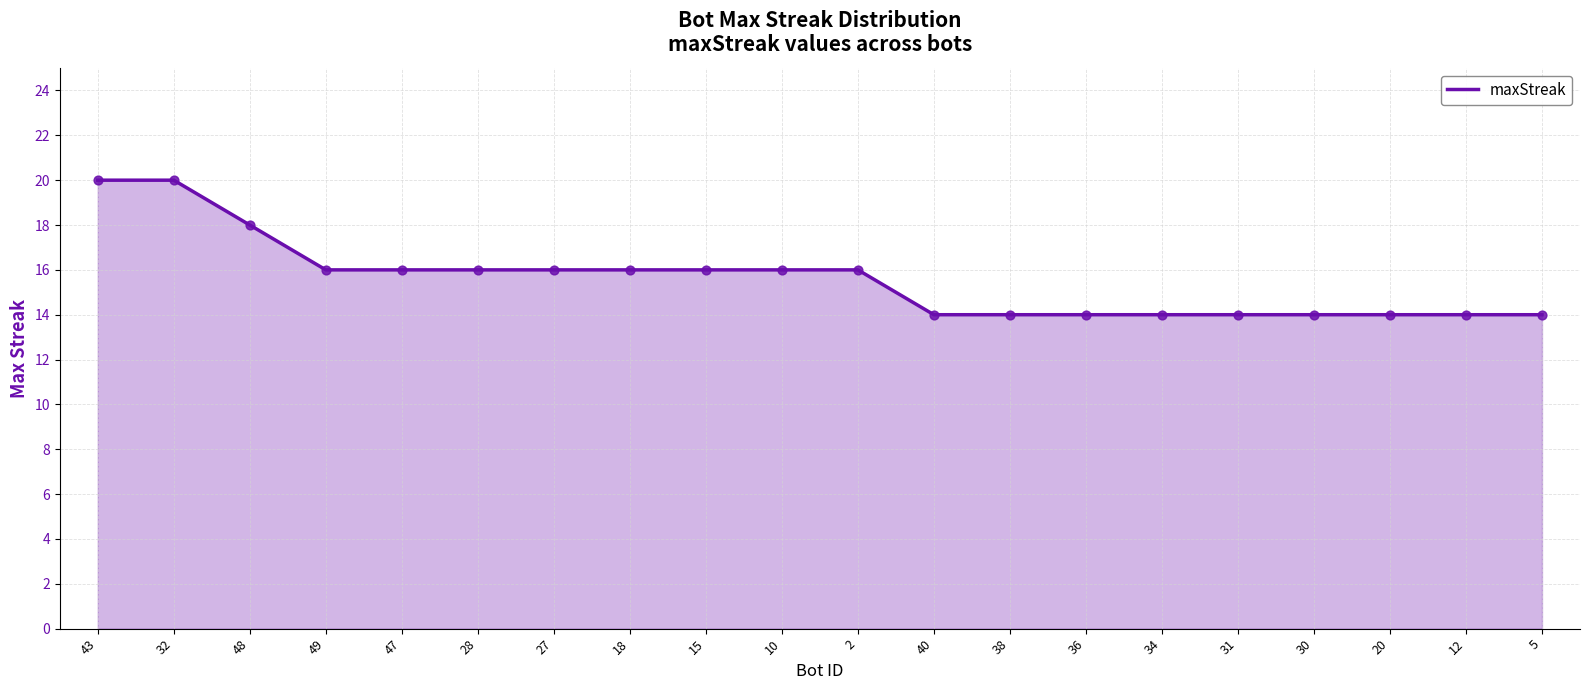

What is the change in value from 48 to 38?

-4